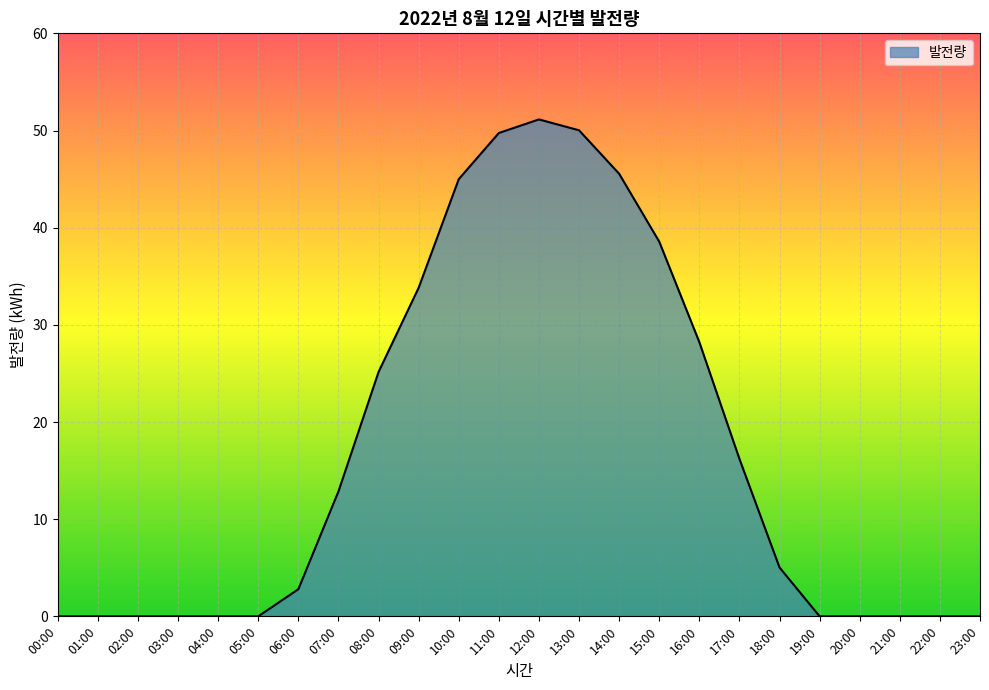

What is the ratio of the value at 10:00 to the value at 12:00?

0.9